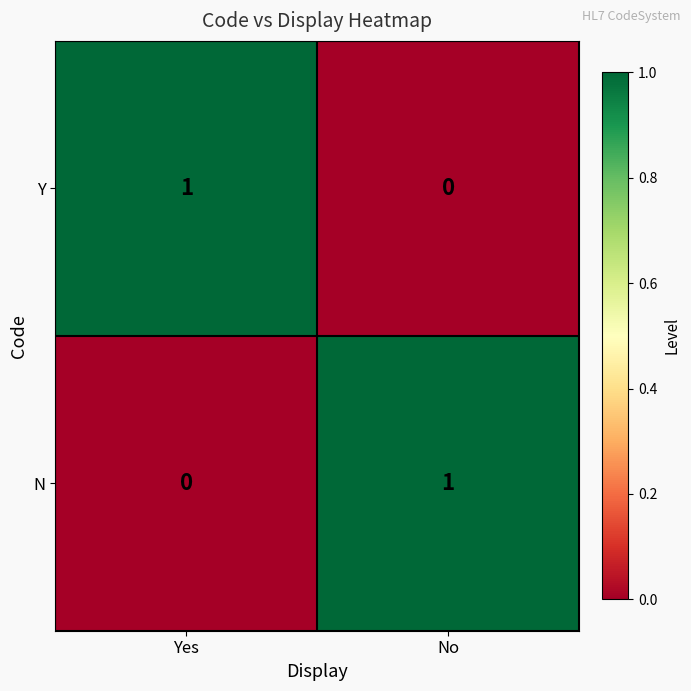

How many data points in N are less than 1?

1